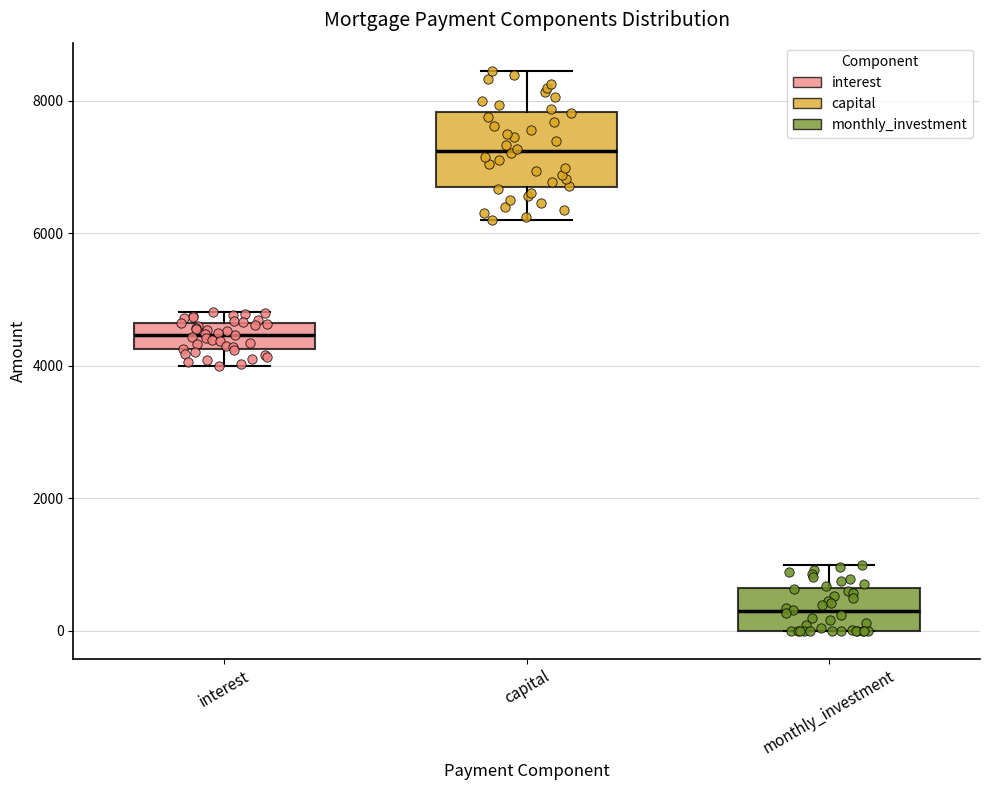

Which box's median line is the highest?

capital